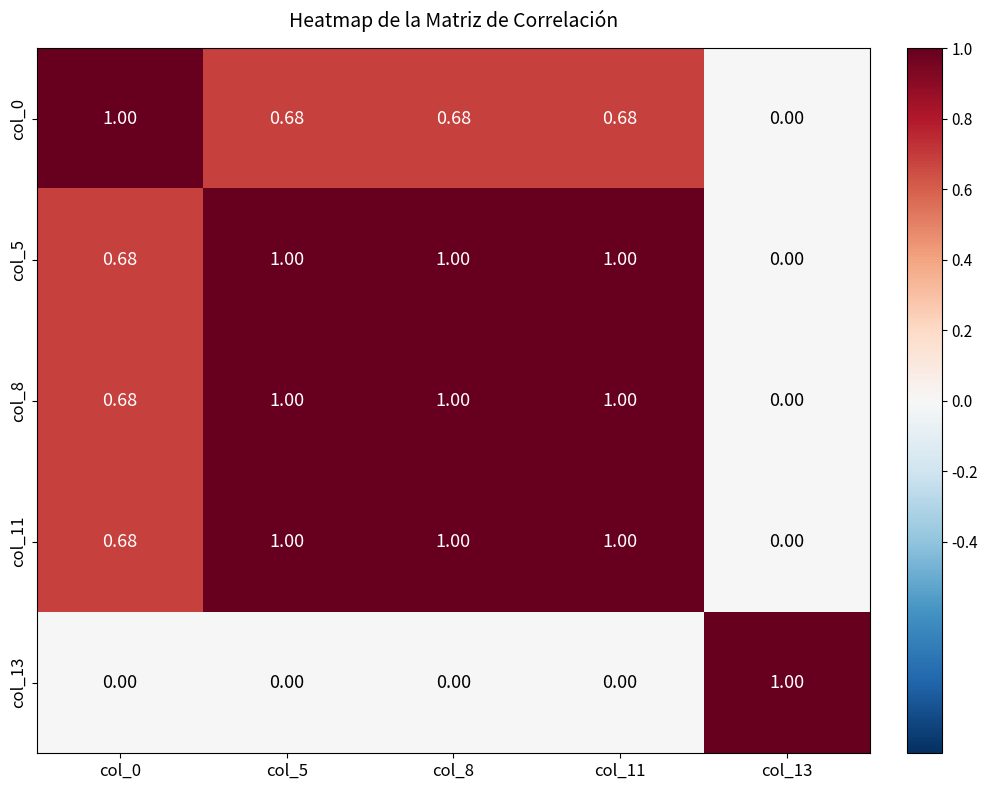

How many series are shown in this chart?

5